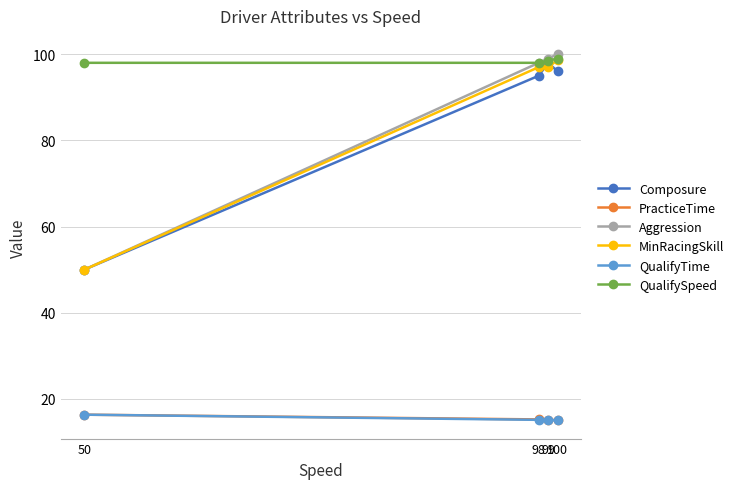

In Composure, how many points are higher than both neighbors (excluding endpoints)?

1